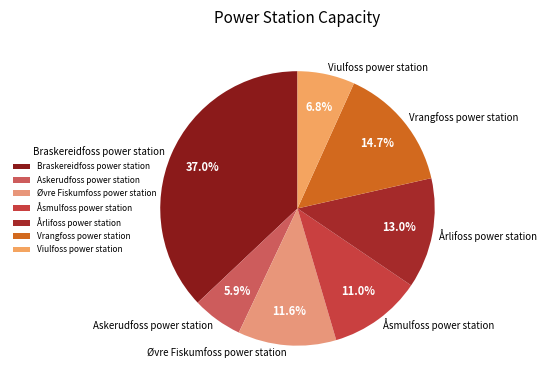

Count the number of slices in the pie.

7